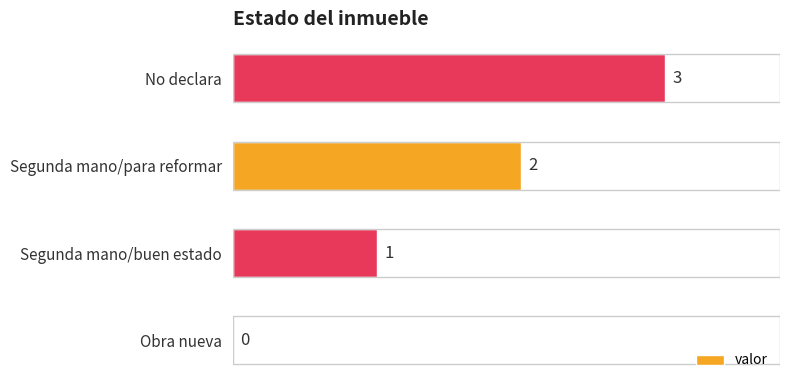

What is the change in value from Obra nueva to Segunda mano/para reformar?

+2